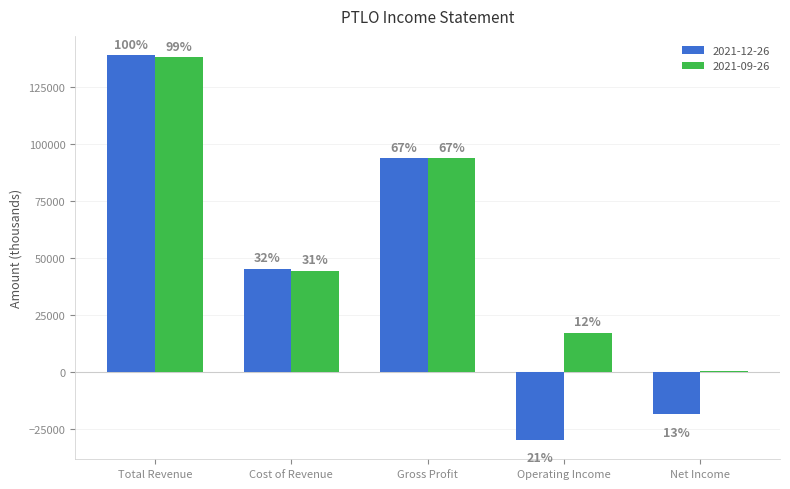

What is the difference between the 2021-09-26 values at Operating Income and Gross Profit?

76500